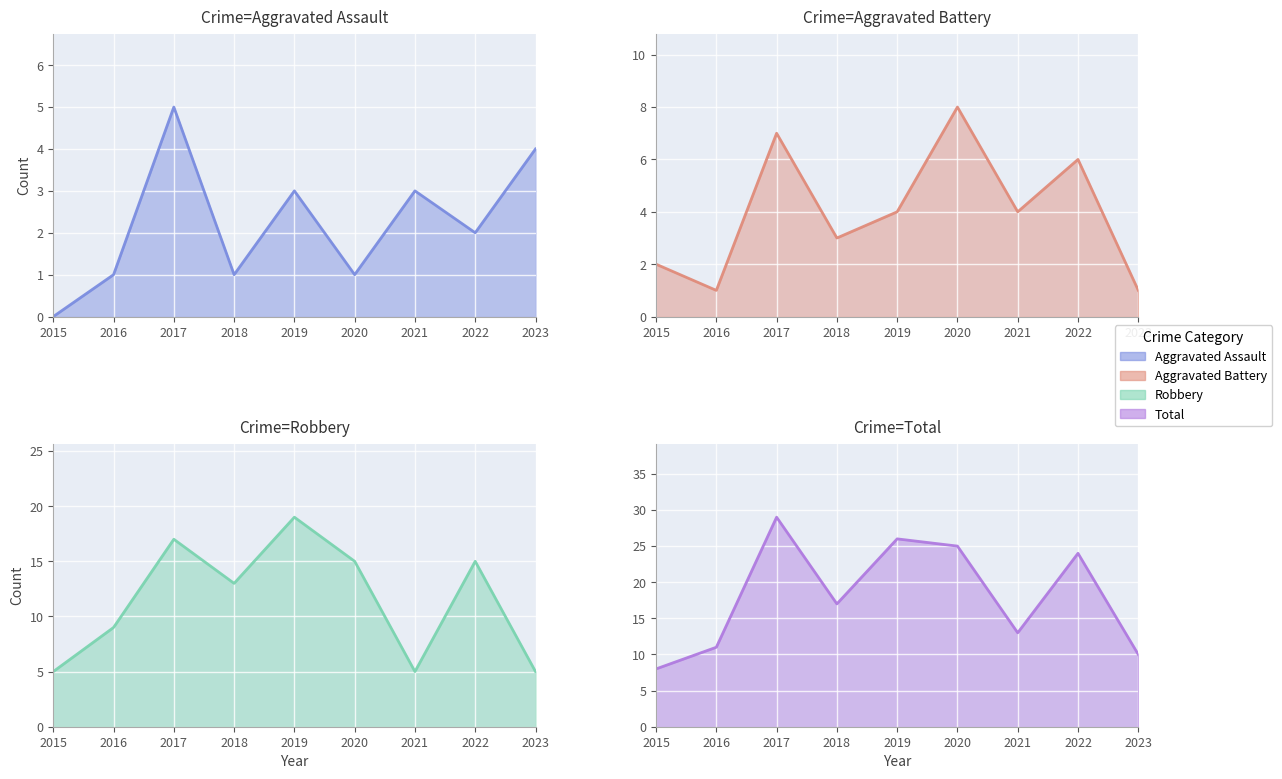

What is the maximum value for Total?

29